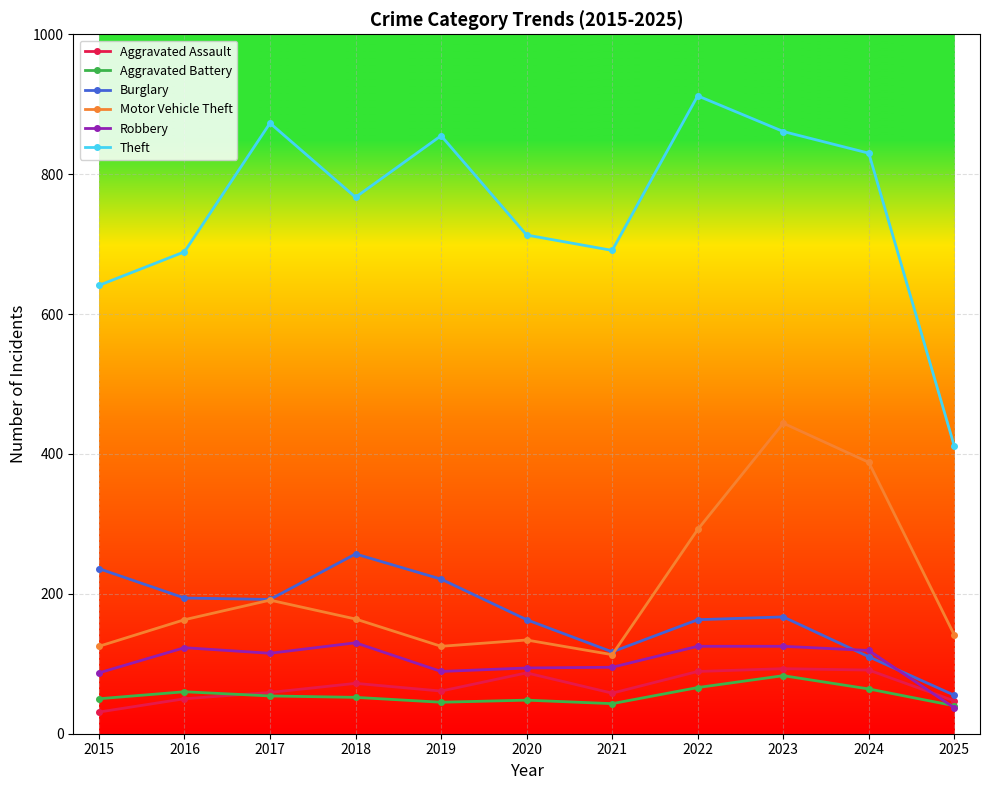

What is the value of the Robbery point at the 2nd from the left?

123